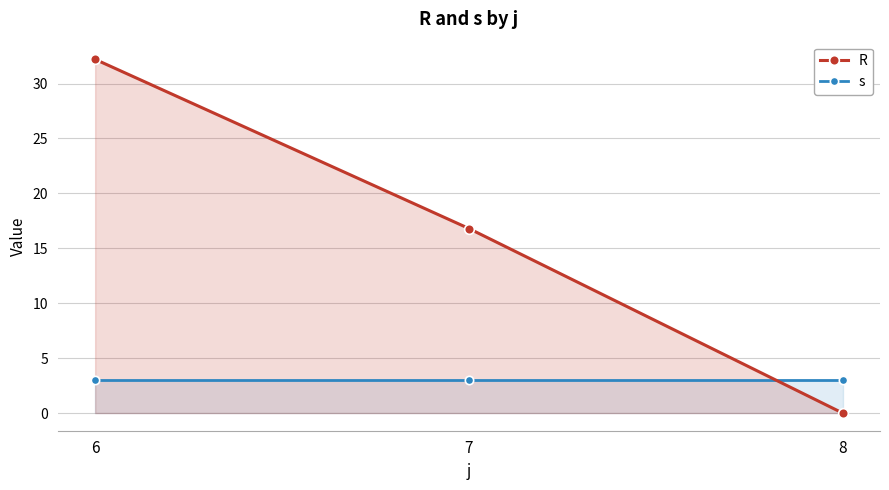

Which category has the highest value in the s series?

6